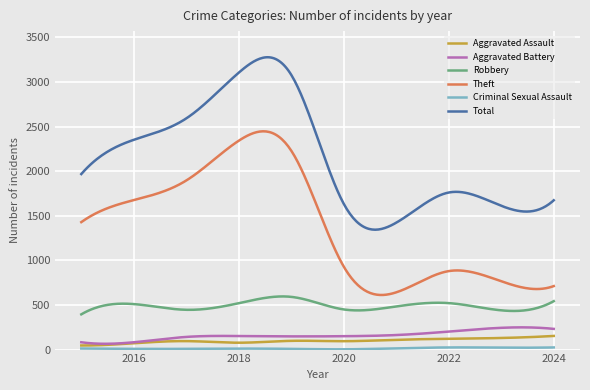

Which series has the largest total across all categories?

Total